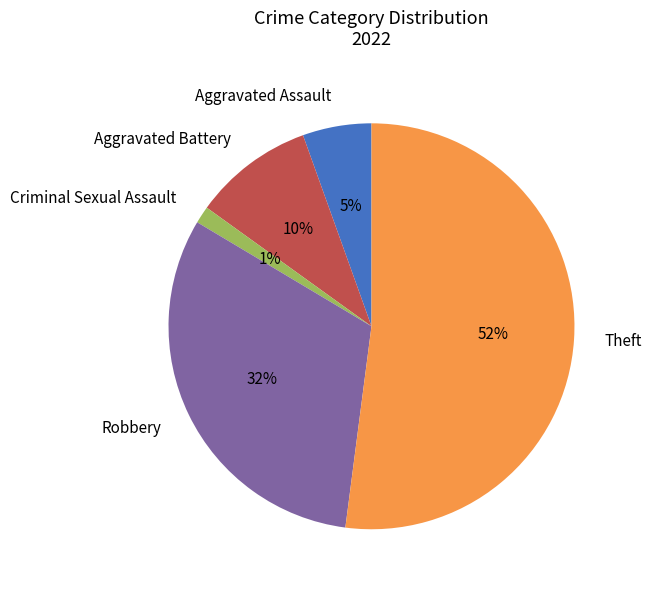

How many slices are in this pie chart?

5